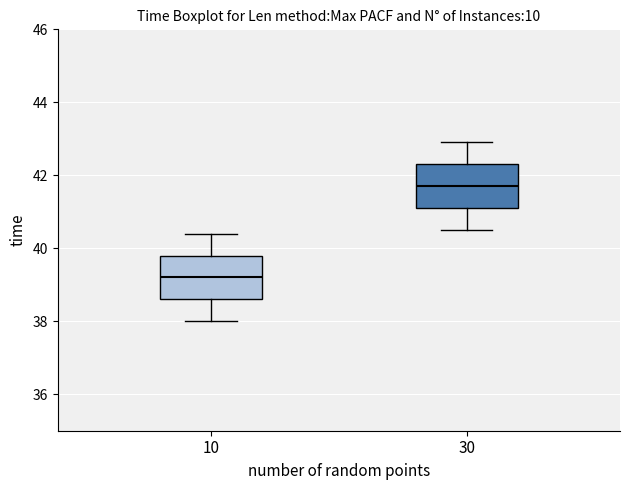

Where does the upper whisker of the box at x = 30 end on the y-axis? The values are not printed on the chart, so give them approximately, as read against the axis.

43.0